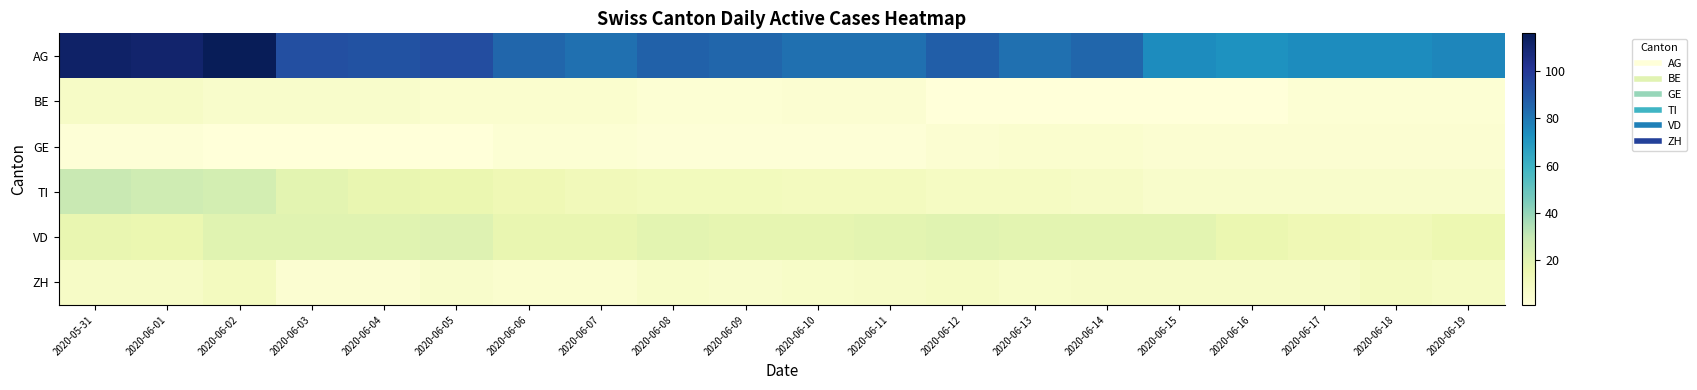

Which series has the largest total across all categories?

AG